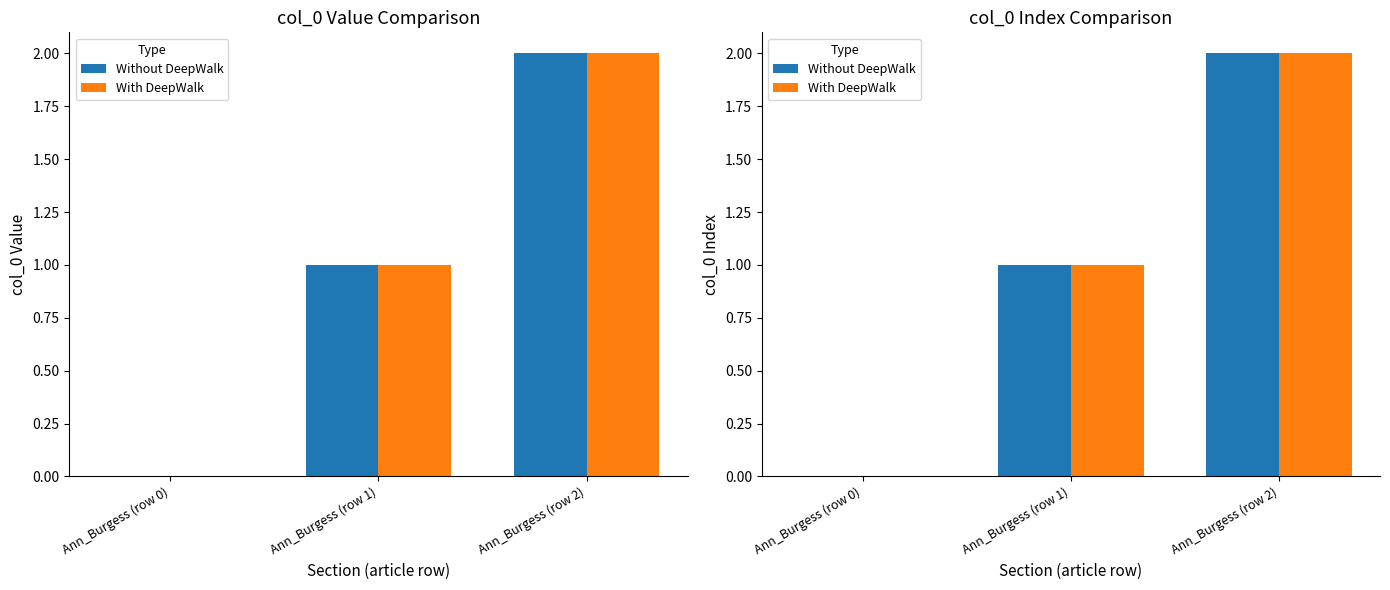

What is the label of the 1st bar from the right?

Ann_Burgess (row 2)